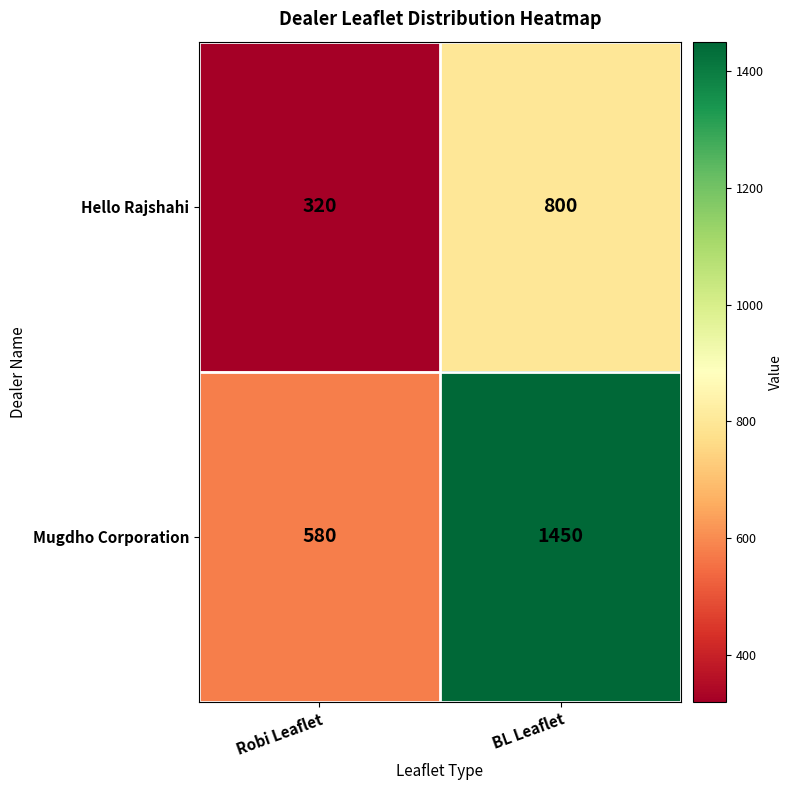

What is the greatest value displayed?

1450